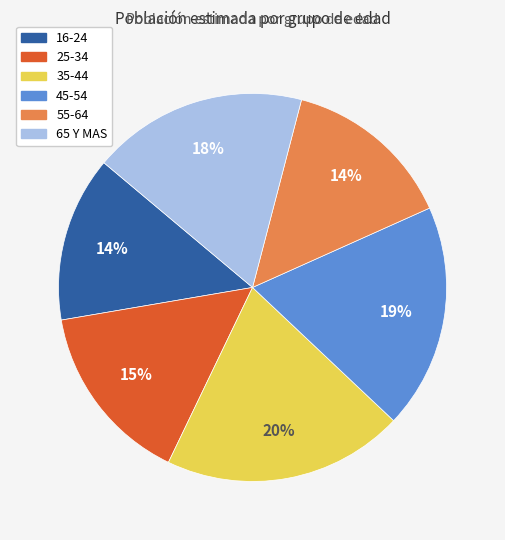

To the nearest percent, what is the average slice percentage?

17%